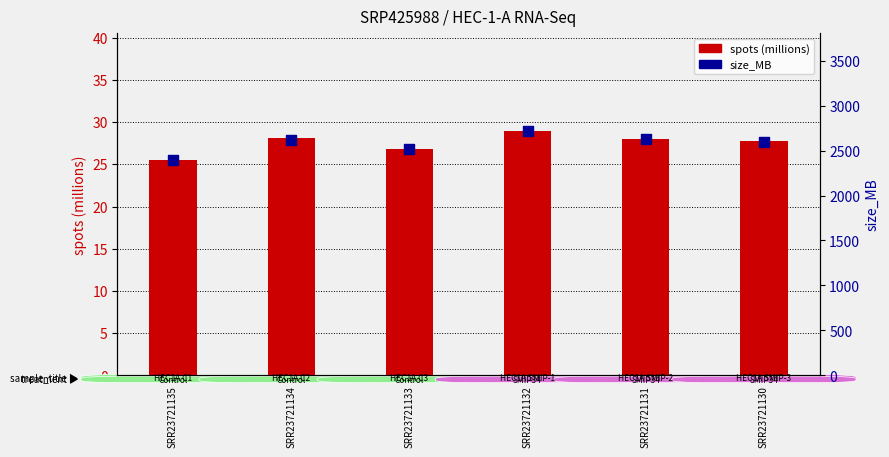

At which category is the sum across all series the highest?

SRR23721132